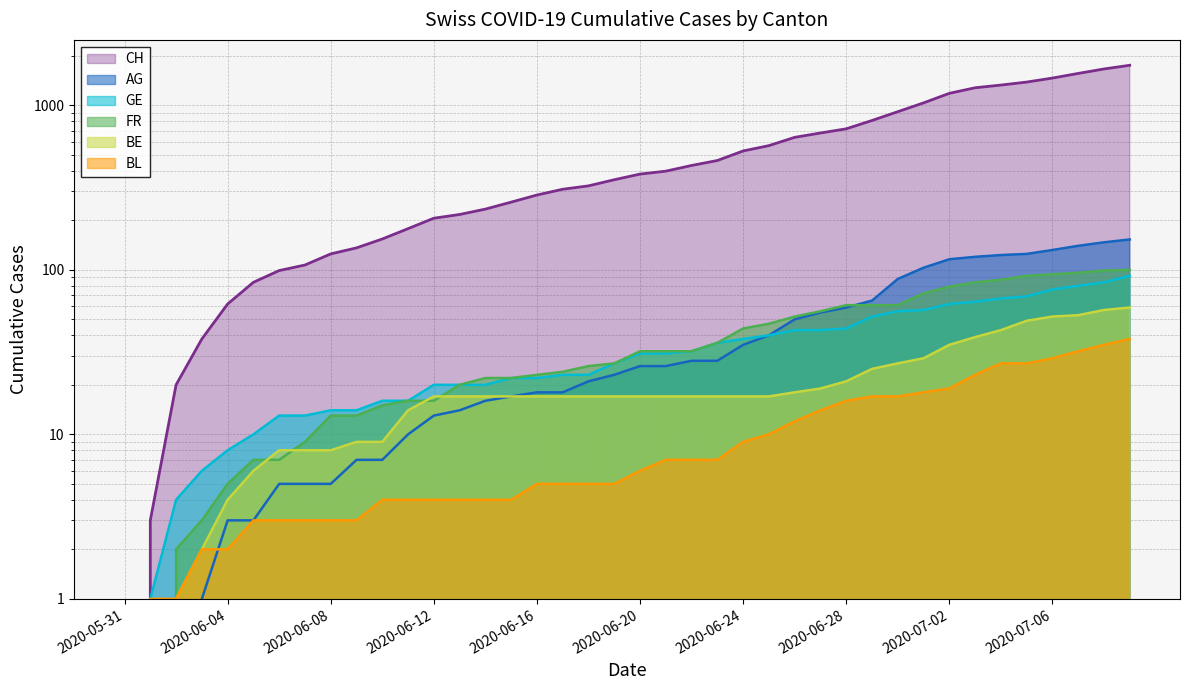

What is the average value of the CH series?

559